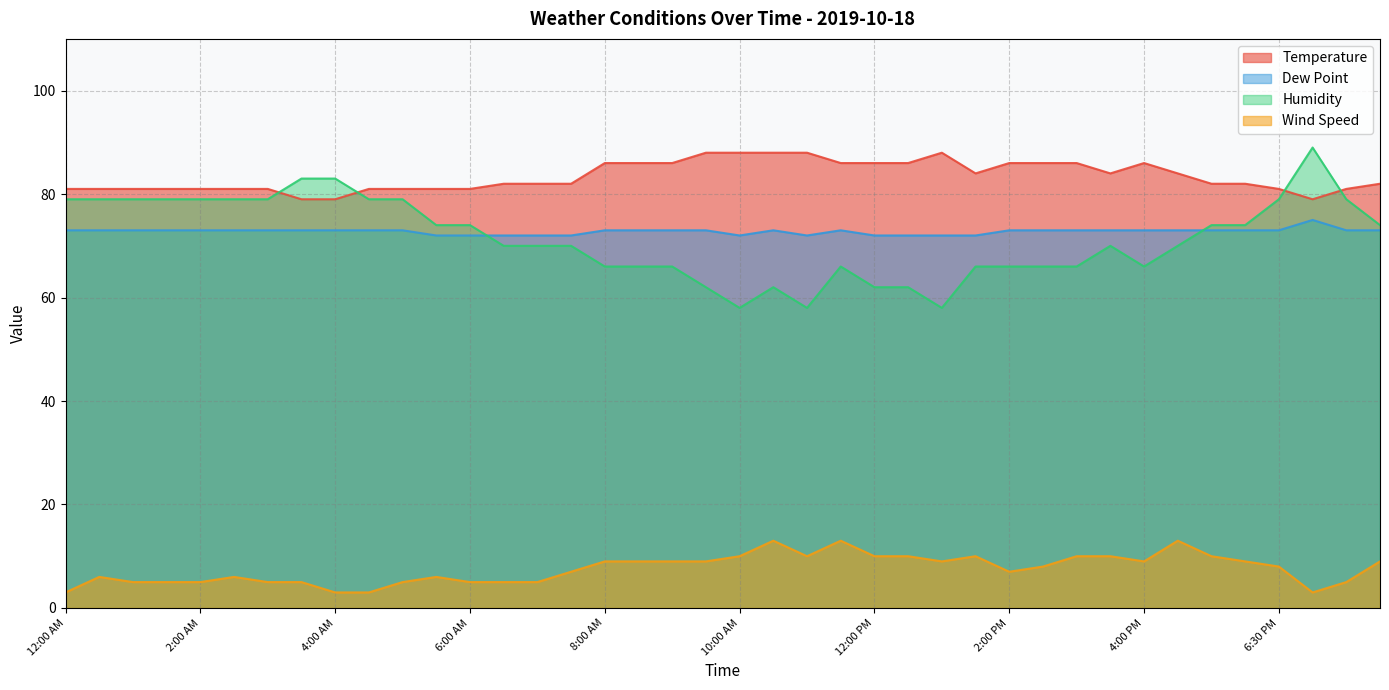

The value of Dew Point at 5:00 PM is 38. True or false?

False